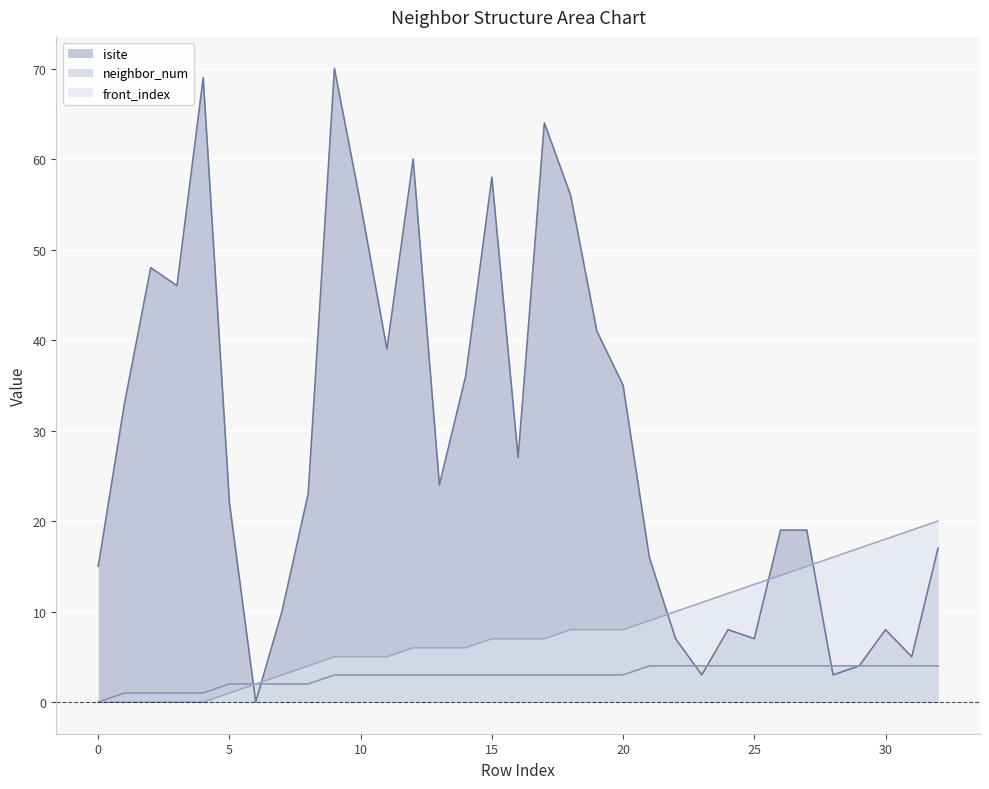

The front_index series shows 11 at 23. True or false?

True